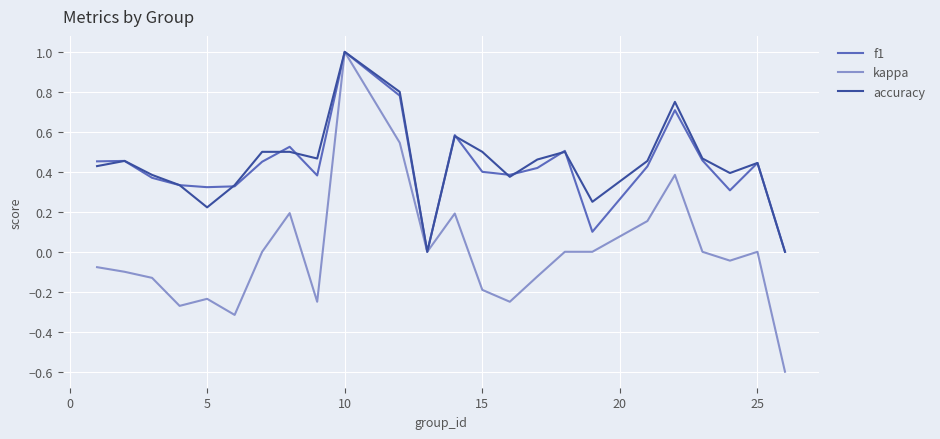

Which series has the largest range (max minus min)?

kappa